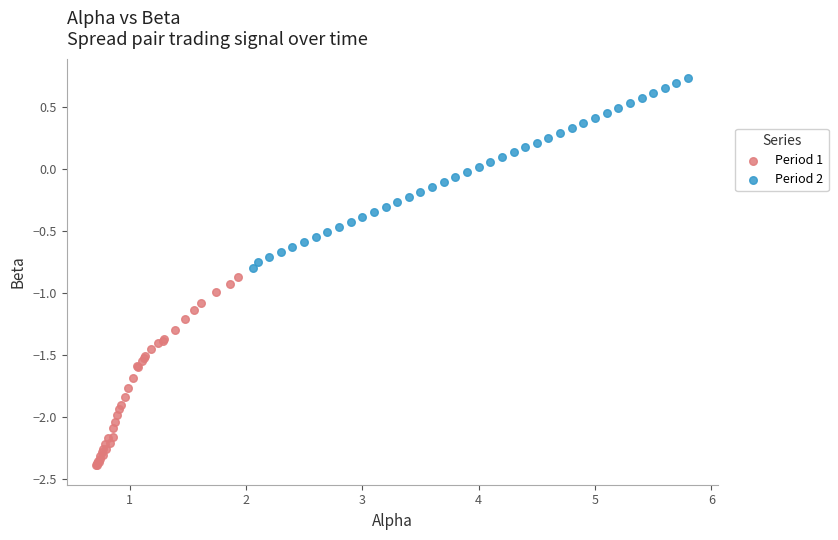

Which series reaches the maximum Y coordinate?

Period 2